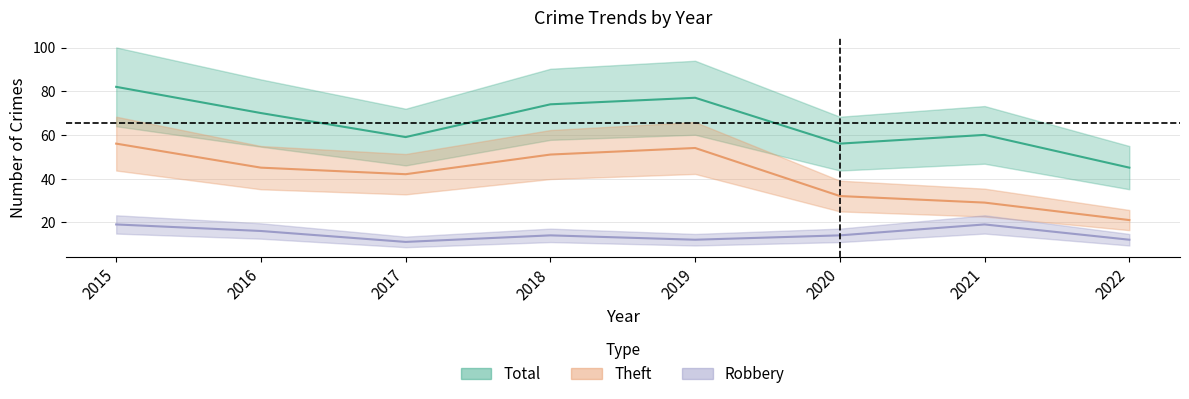

What is the sum of the Theft values at 2016 and 2019?

99